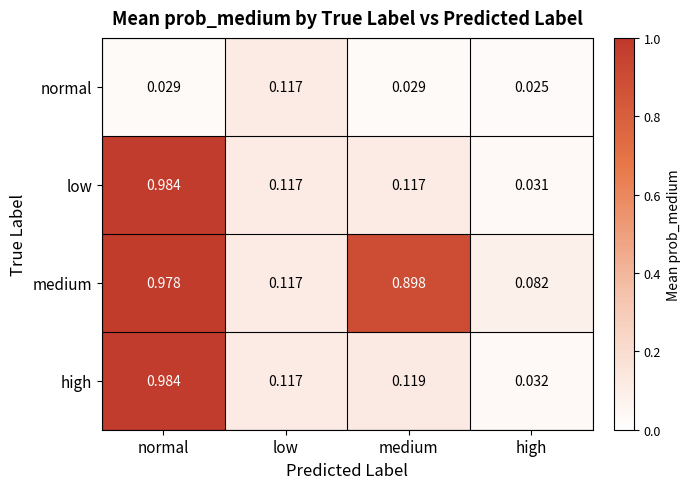

Rank the categories by medium value from highest to lowest.

normal, medium, low, high